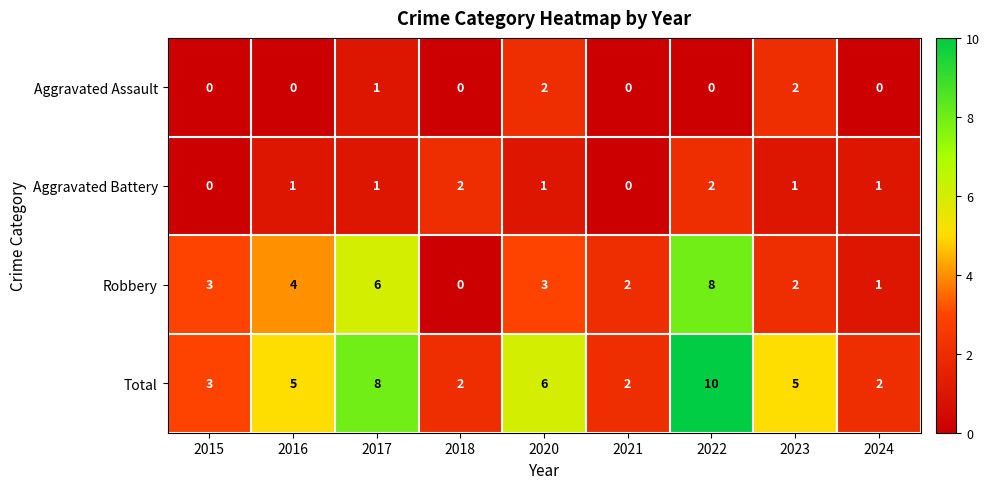

What is the greatest value displayed?

10